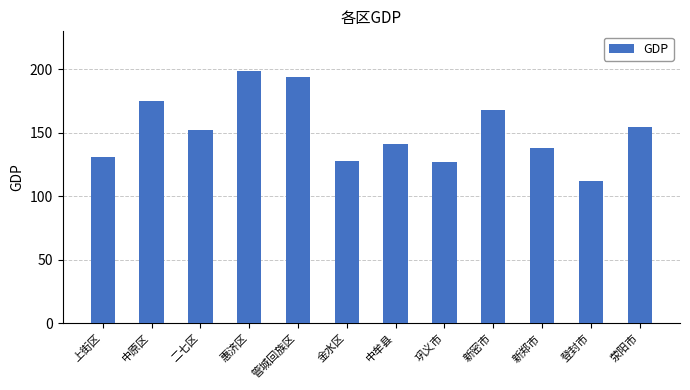

How many values are below 152?

6